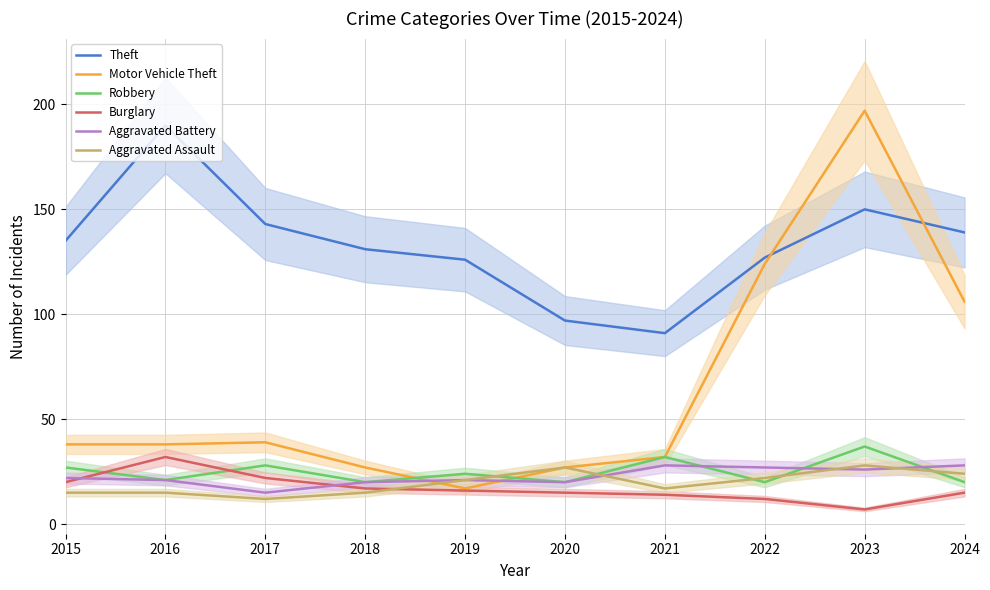

Which series has the widest spread of values?

Motor Vehicle Theft